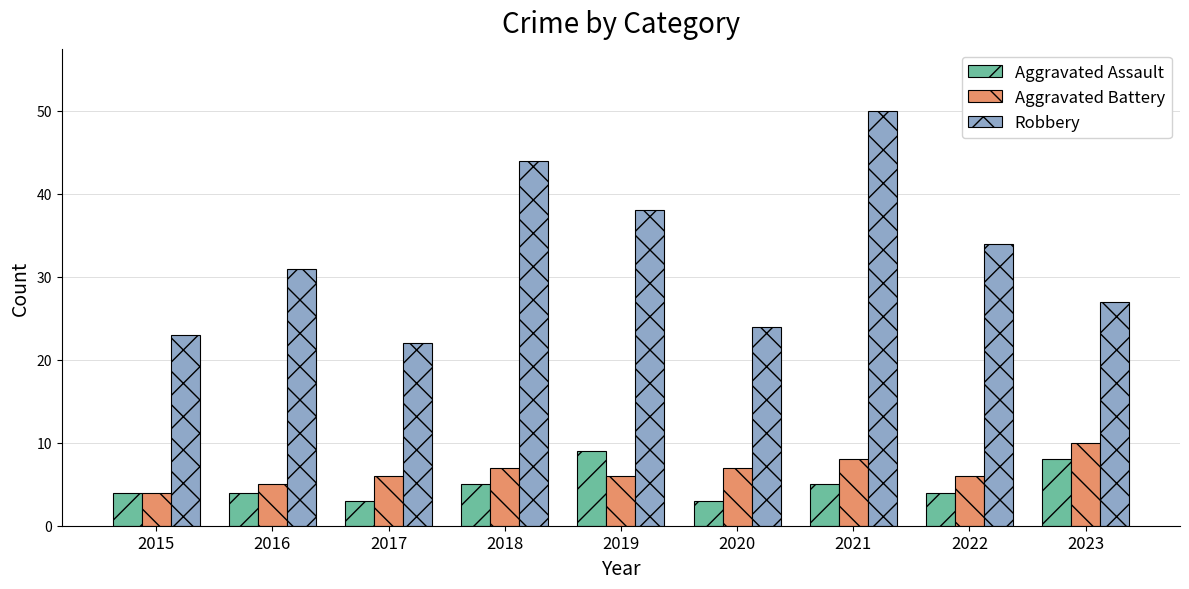

Which label corresponds to the largest value in the chart?

2021